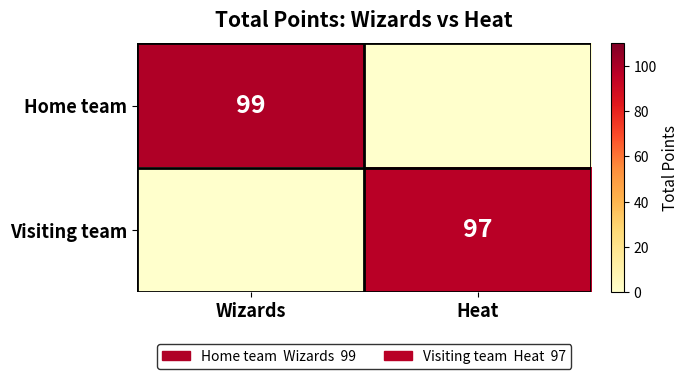

Is the value of Visiting team at Heat greater than the value of Home team at Wizards?

No